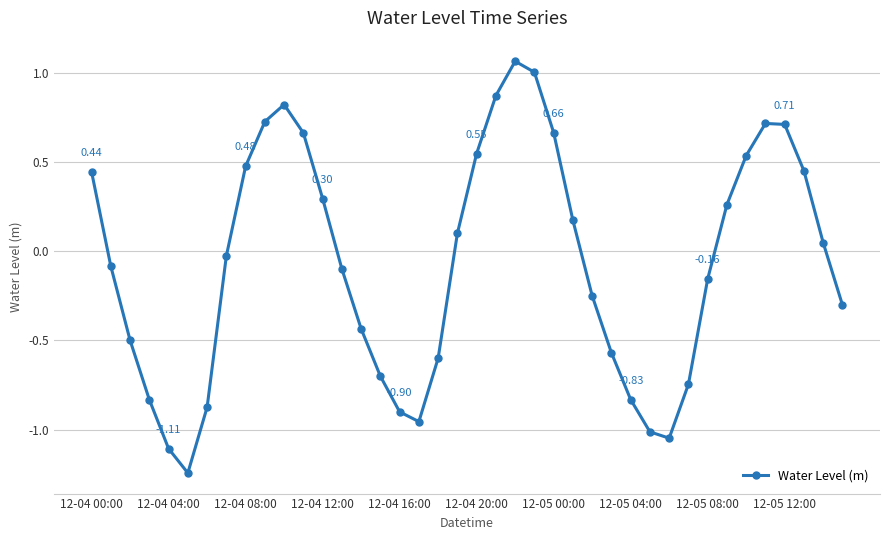

How many negative values are there?

21